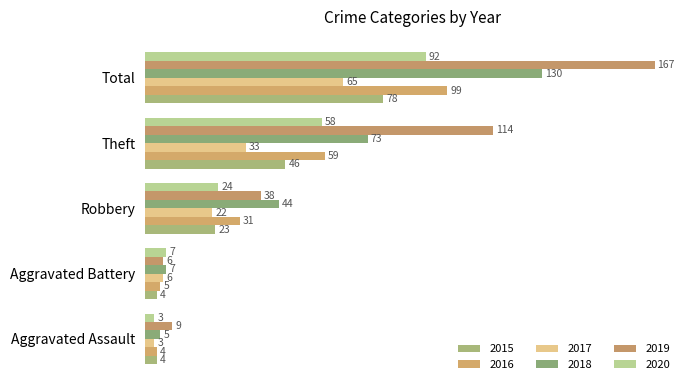

Which category has the lowest value in the 2016 series?

Aggravated Assault